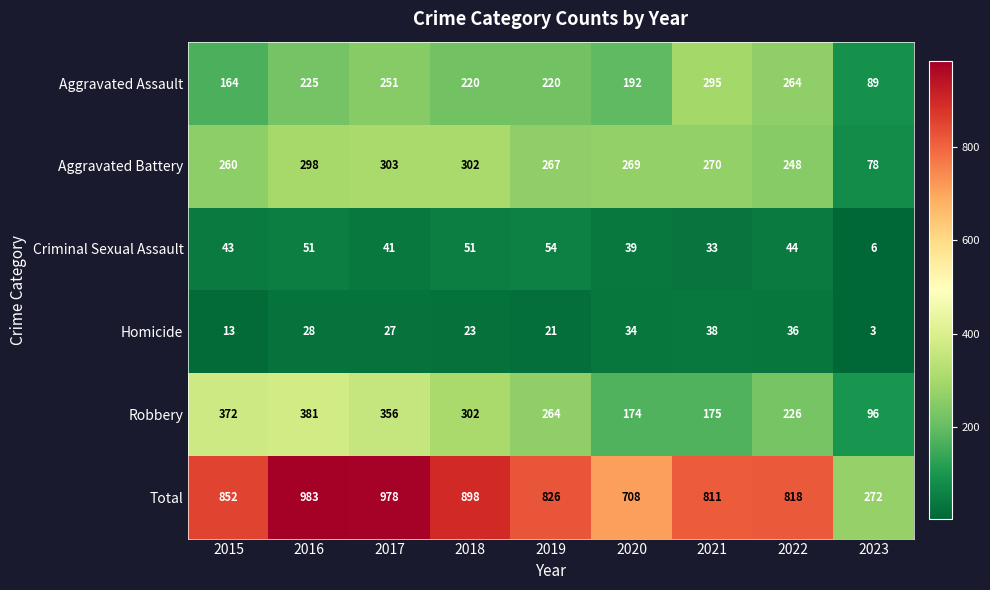

At which label does Robbery first exceed 264?

2015